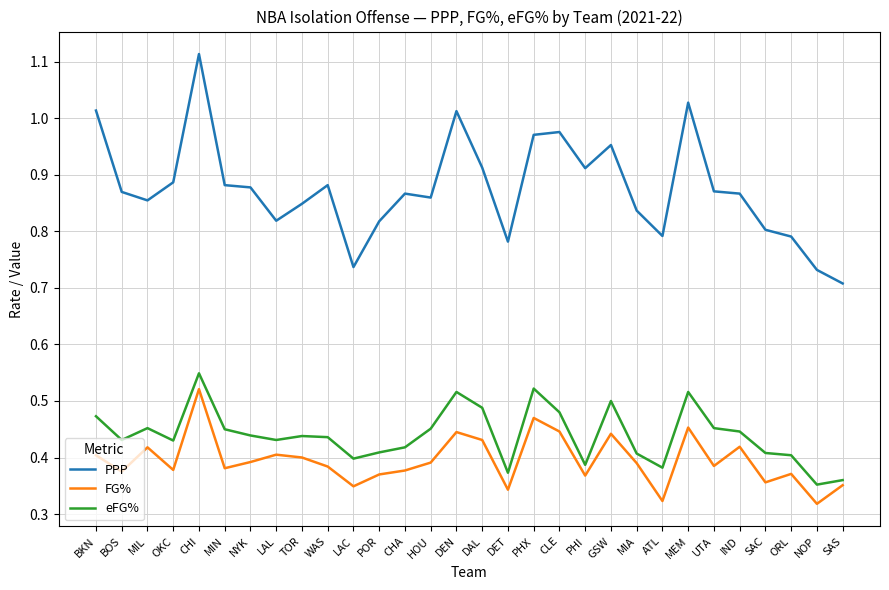

Which category has the lowest value in the PPP series?

SAS